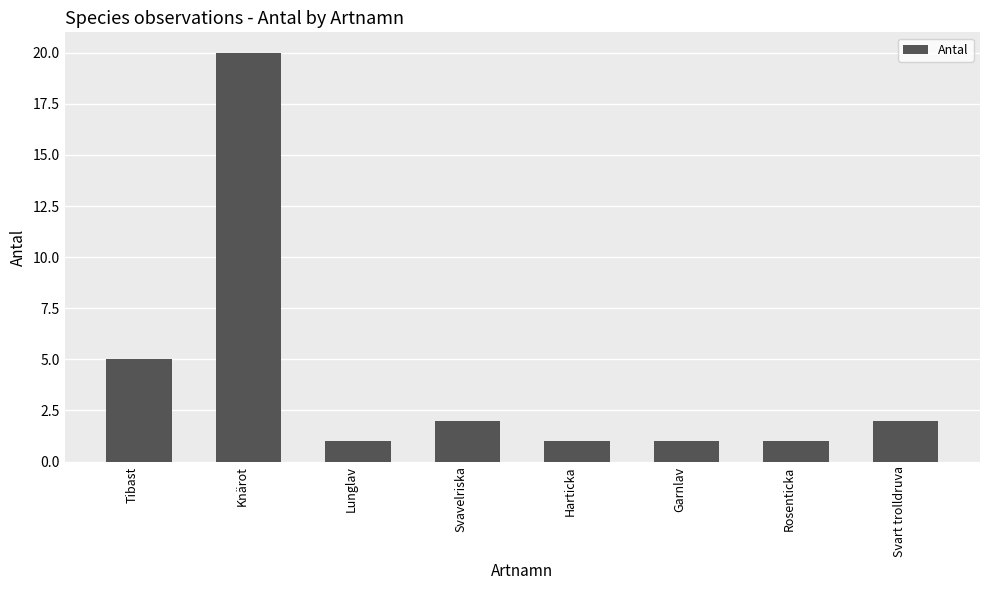

How many bars are there in total?

8